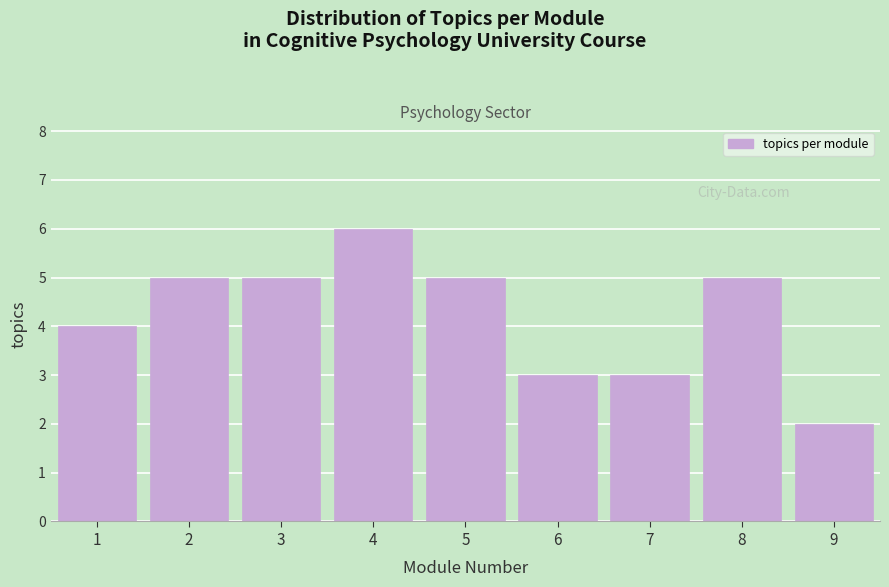

Reading left to right, what are all the values shown in this chart?

4	5	5	6	5	3	3	5	2